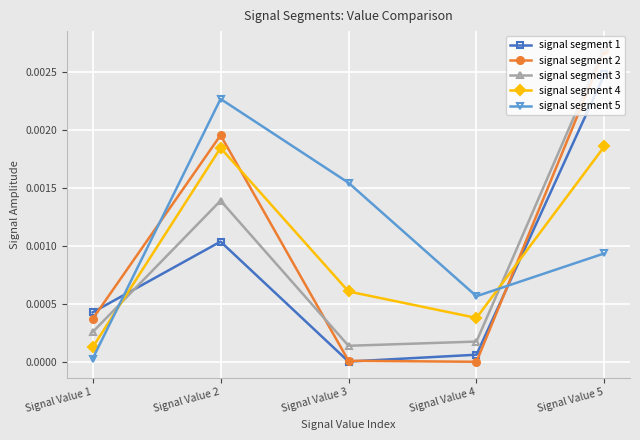

Rank the series by their maximum value, from lowest to highest.

signal segment 4, signal segment 5, signal segment 1, signal segment 2, signal segment 3